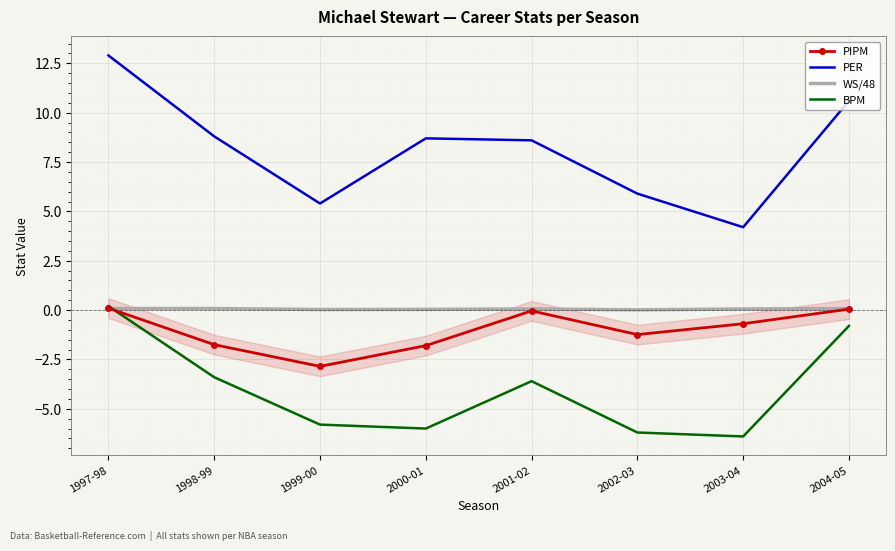

Which series has the largest total across all categories?

PER